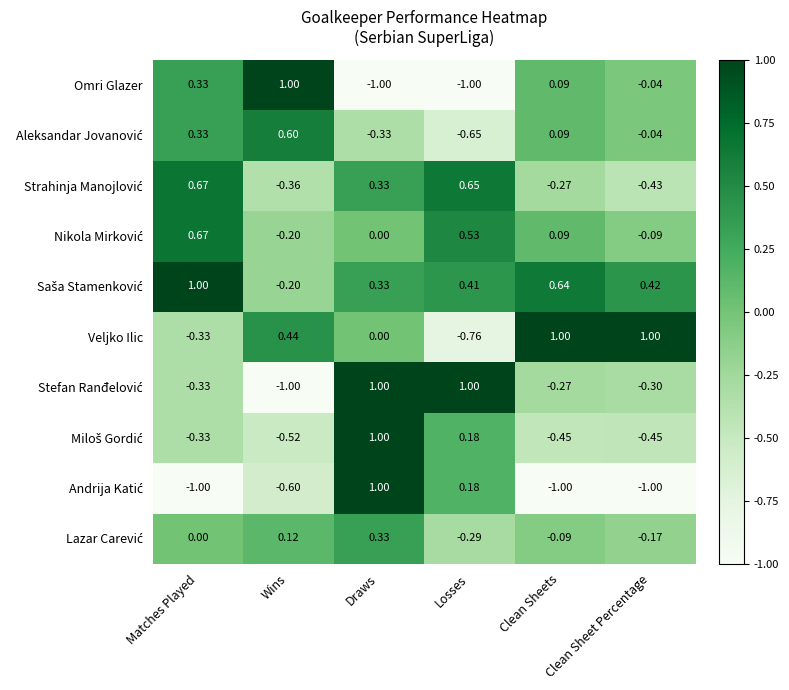

Which series changed the most between Wins and Clean Sheets?

Omri Glazer